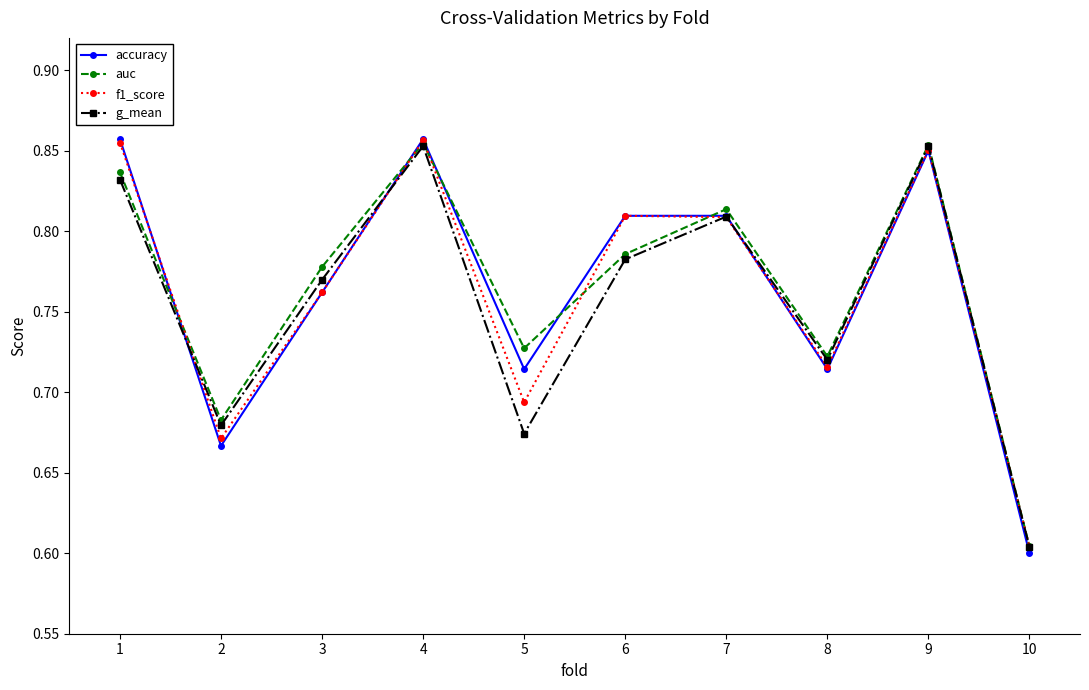

Where is f1_score nearest to the value 0?

10